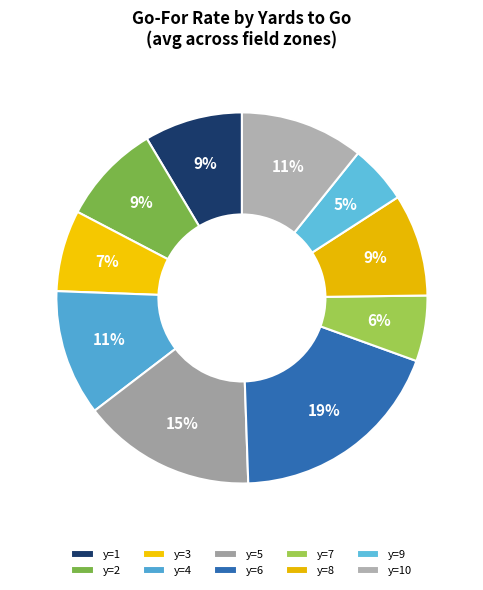

Does y=9 represent more than half of the total?

No